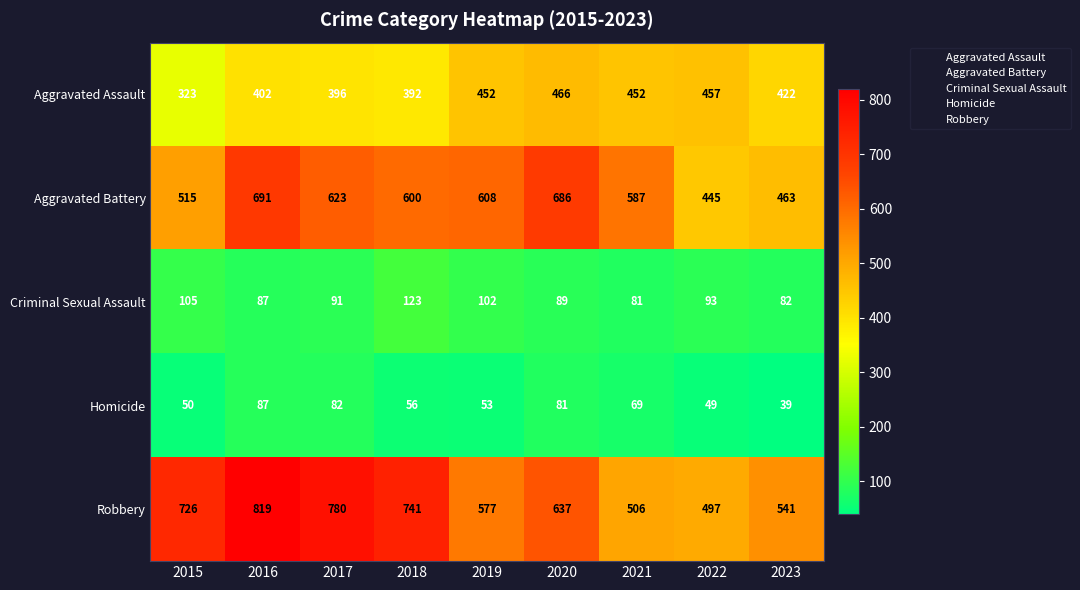

At 2017, list the series in order from smallest to largest.

Homicide, Criminal Sexual Assault, Aggravated Assault, Aggravated Battery, Robbery